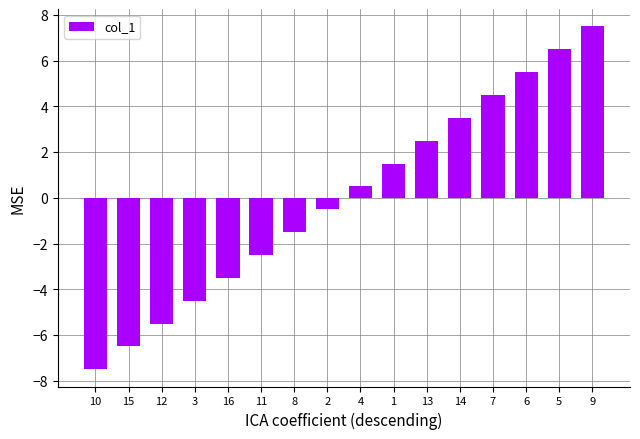

Reading left to right, what are all the values shown in this chart?

10=-7.5	15=-6.5	12=-5.5	3=-4.5	16=-3.5	11=-2.5	8=-1.5	2=-0.5	4=0.5	1=1.5	13=2.5	14=3.5	7=4.5	6=5.5	5=6.5	9=7.5